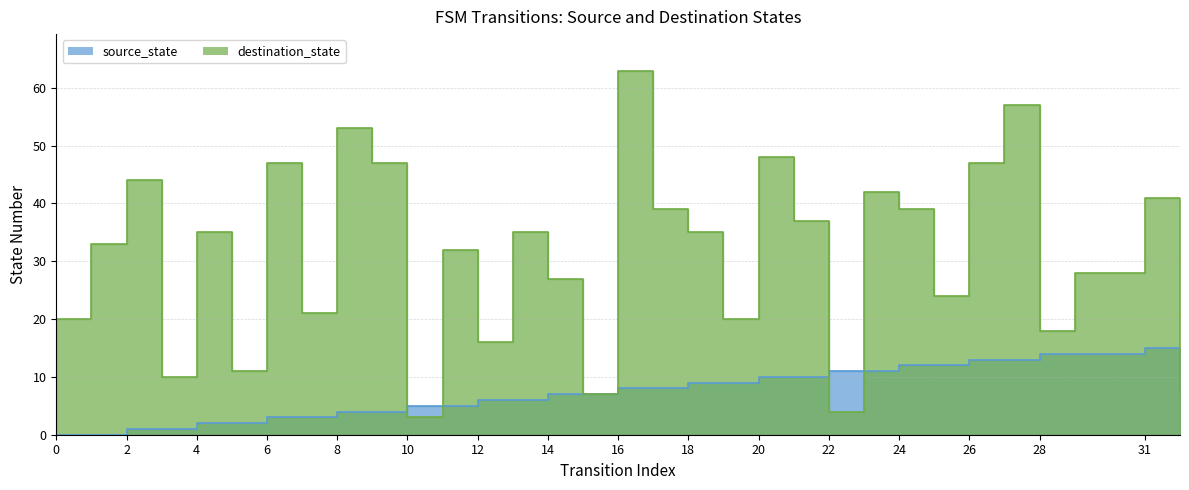

The destination_state series shows 48 at 20. True or false?

True